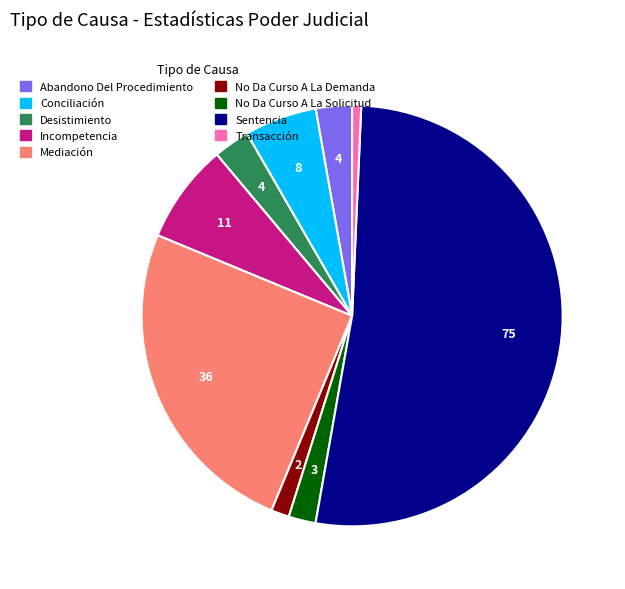

Approximately how many times larger is the value at Conciliación compared to No Da Curso A La Solicitud?

2.7